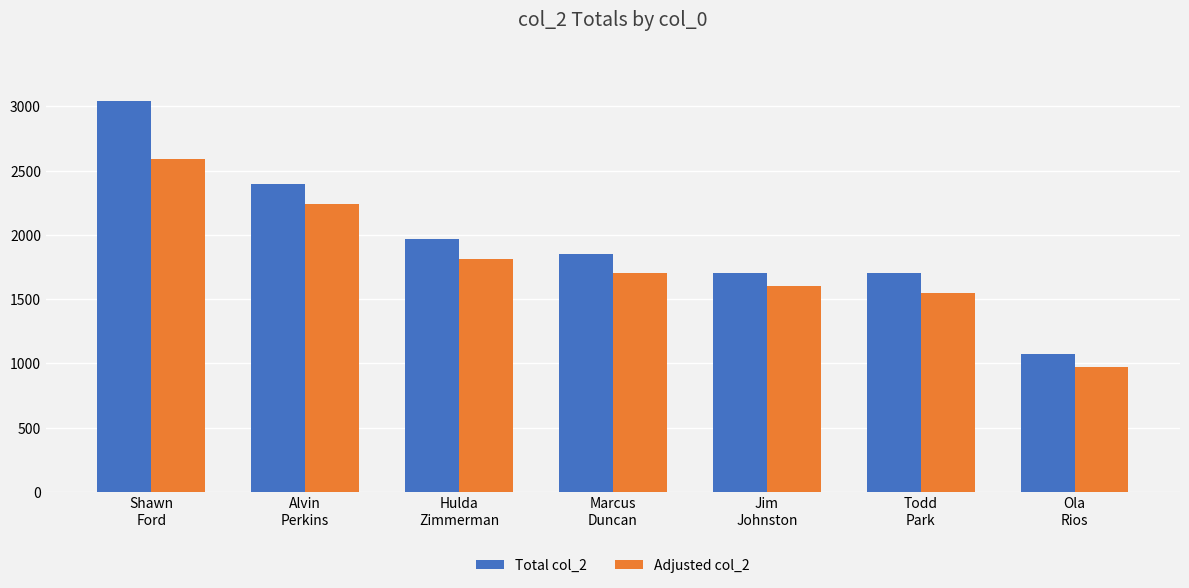

What is the difference between the maximum and minimum values in the Total col_2 series?

1973